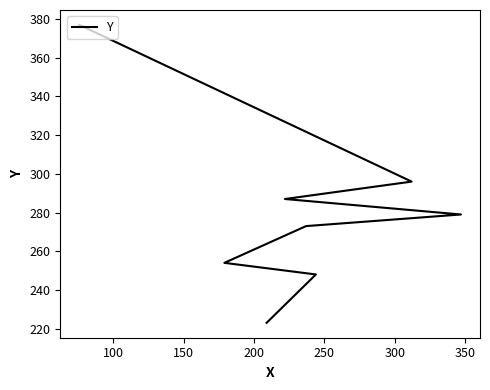

Count the number of values greater than 279.

3